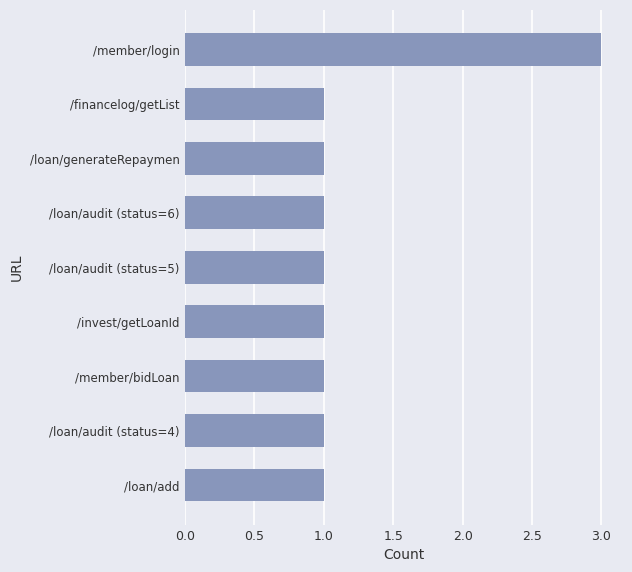

Which category has the highest value across all series?

/member/login